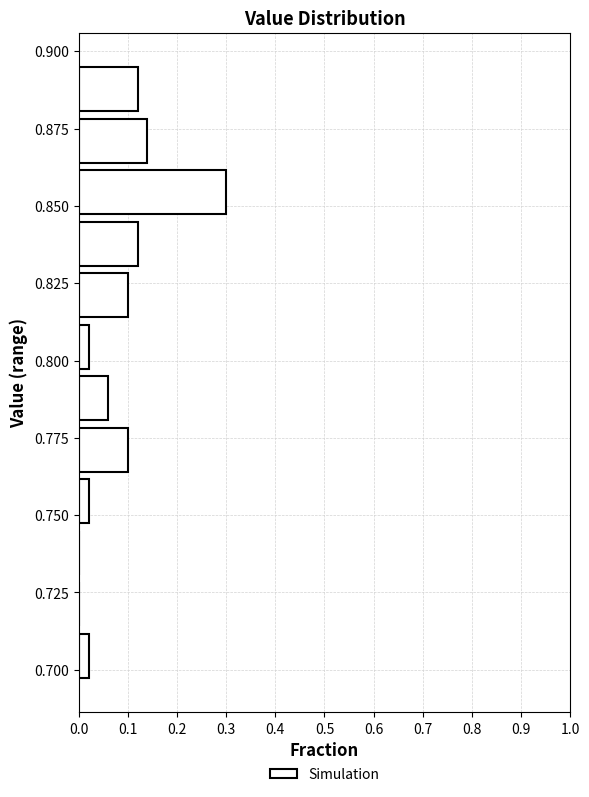

Read against the y-axis, roughly where is the centre of the longest bar?

0.855